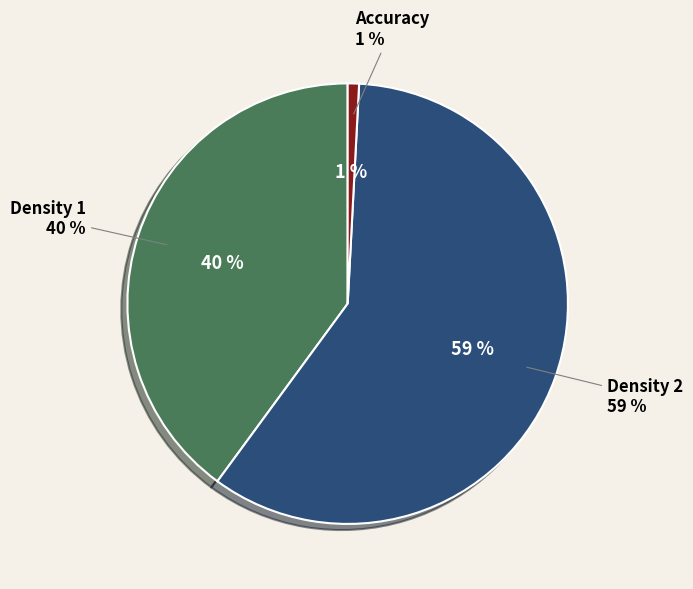

Which slice is the largest?

Density 2